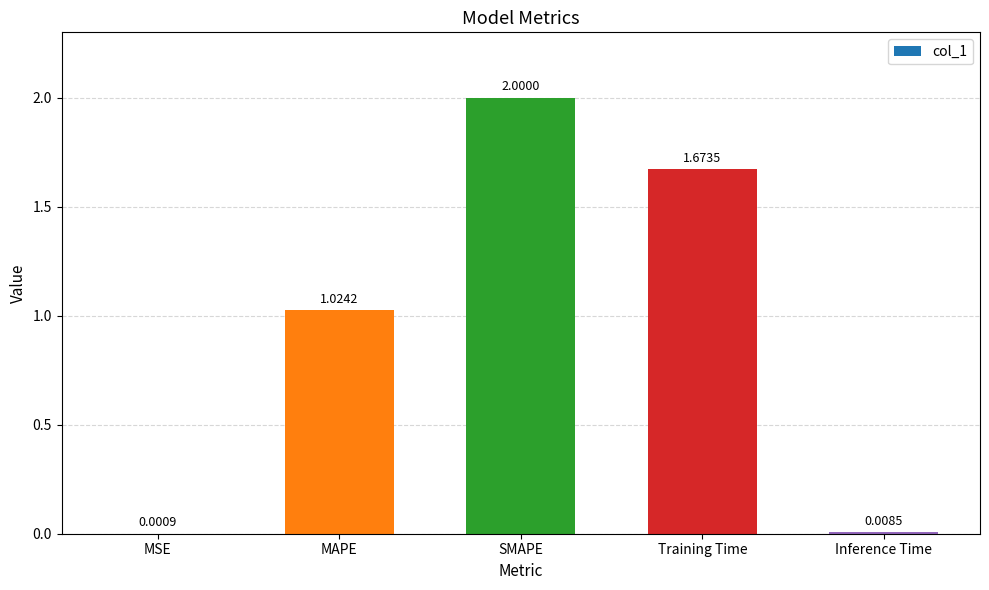

Which label corresponds to the largest value in the chart?

SMAPE